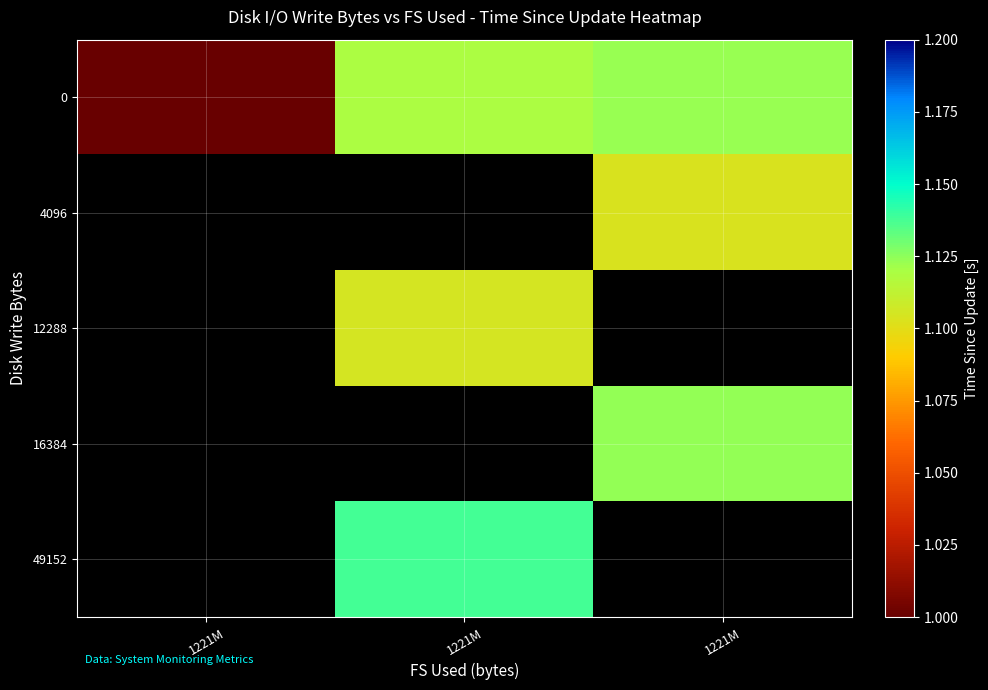

Which series has the widest spread of values?

row_0